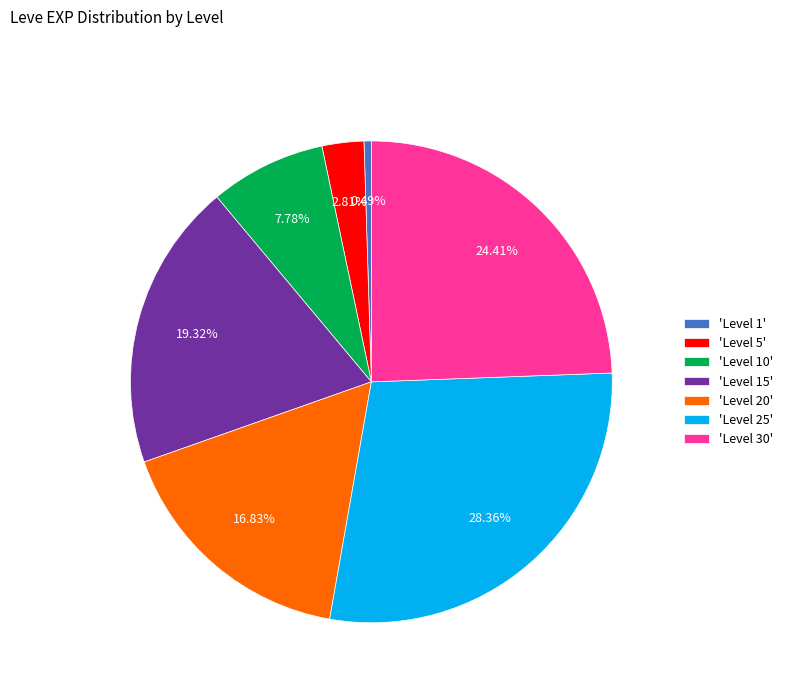

Which has a higher value, 'Level 5' or 'Level 15'?

'Level 15'